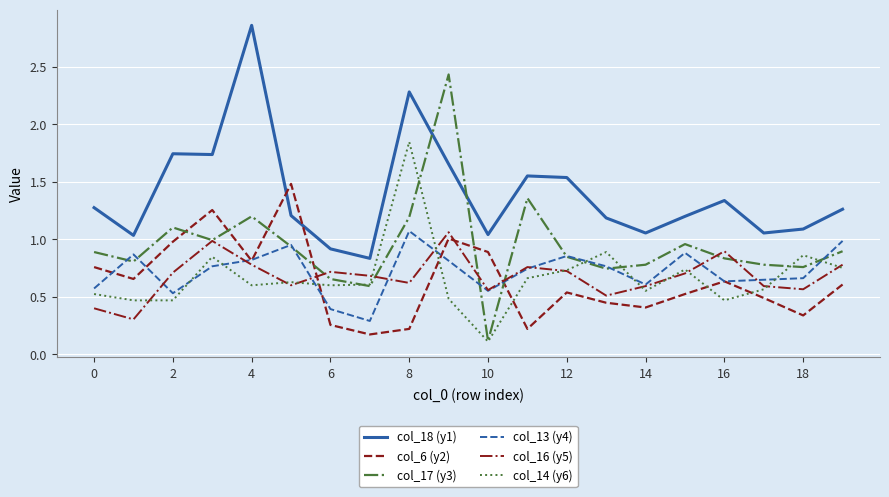

How many lines are shown in the chart?

6